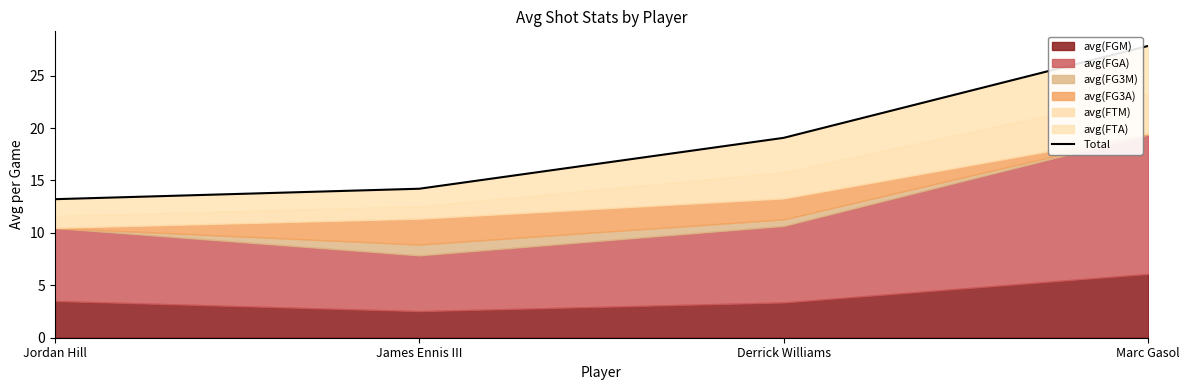

What is the smallest value displayed?

13.2